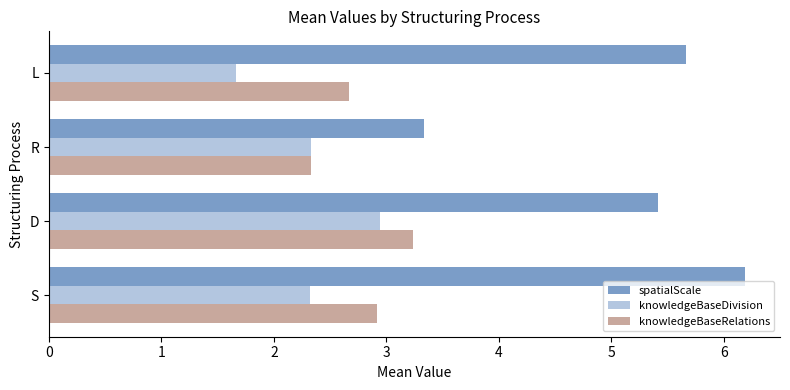

Where is knowledgeBaseRelations nearest to the value 2?

R